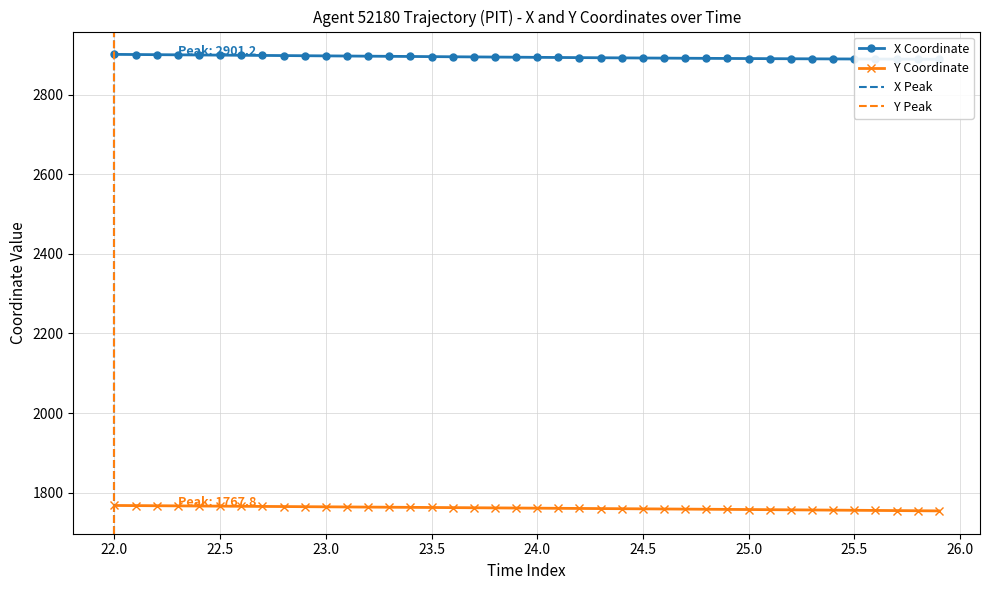

Is this an area chart (filled region under the line)?

No